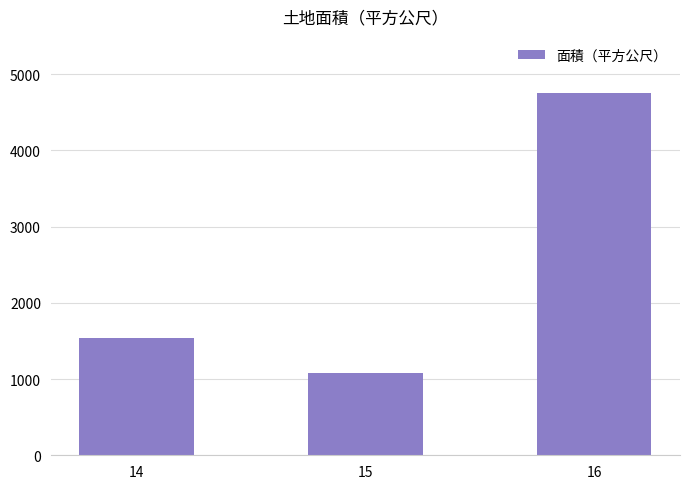

Rank the categories by value from highest to lowest.

16, 14, 15